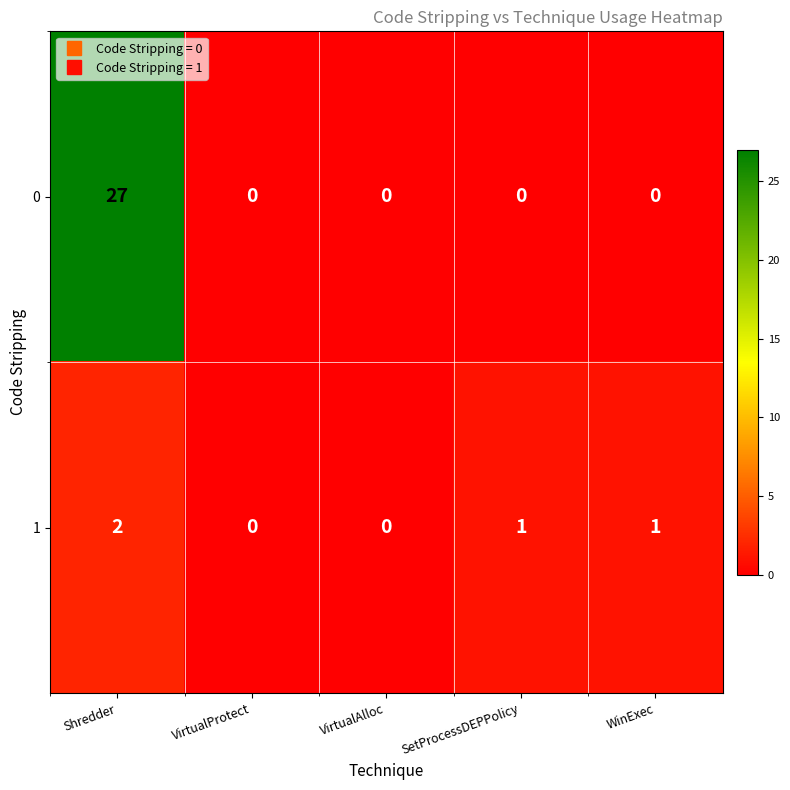

Count the number of categories in the chart.

5